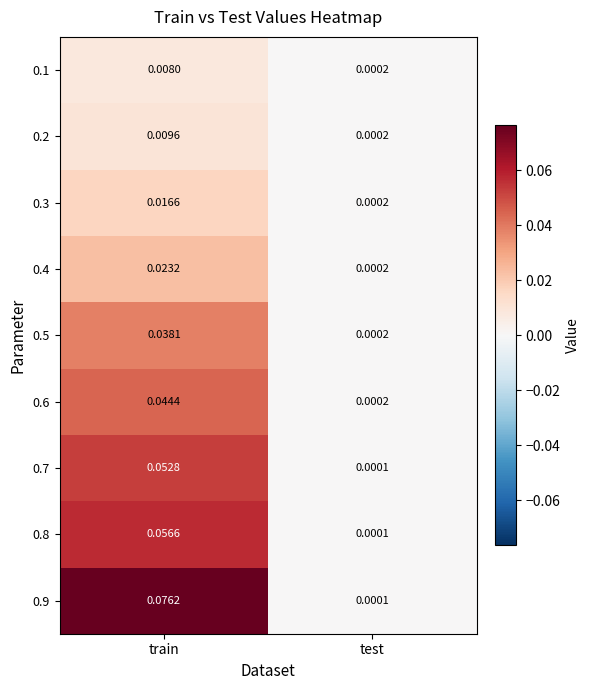

Is the value of 0.7 at test greater than the value of 0.6 at train?

No